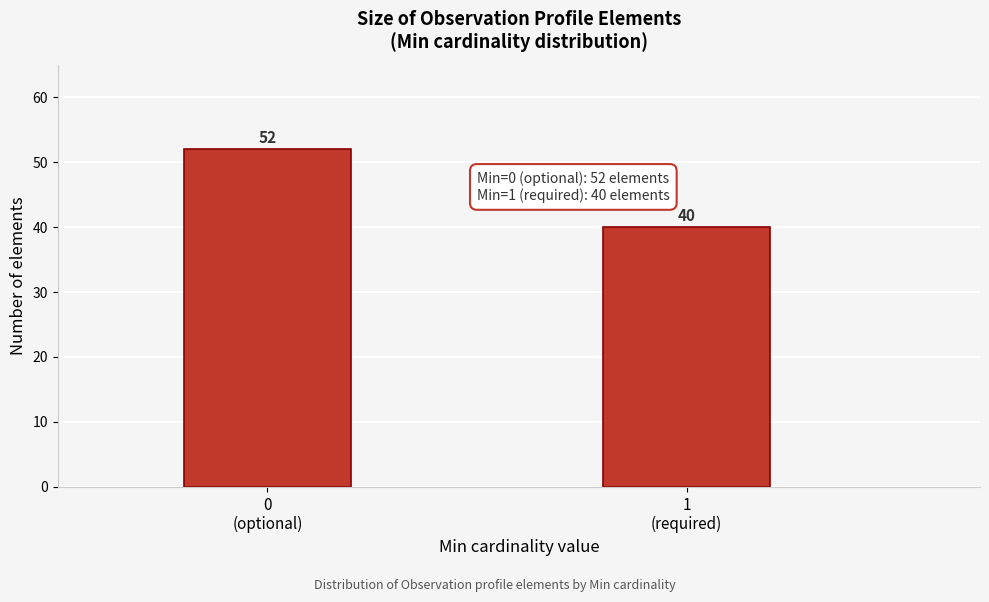

Reading left to right, extract all data points from this chart.

52	40